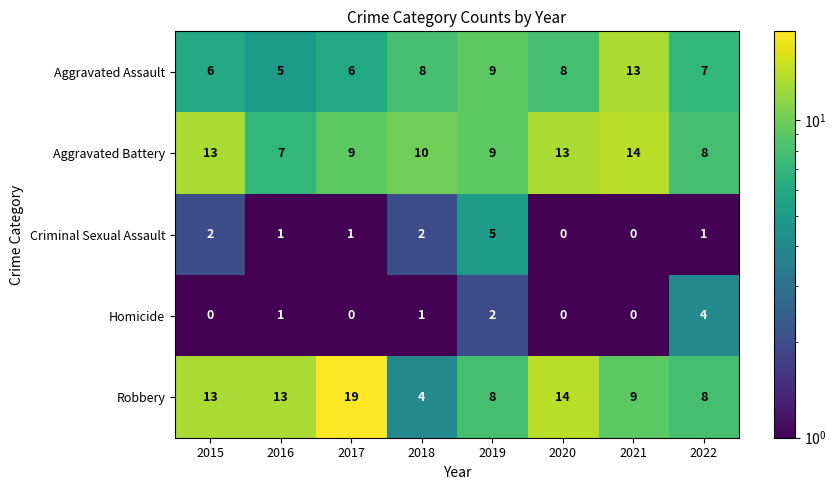

How many values in the Homicide series are below 1?

4